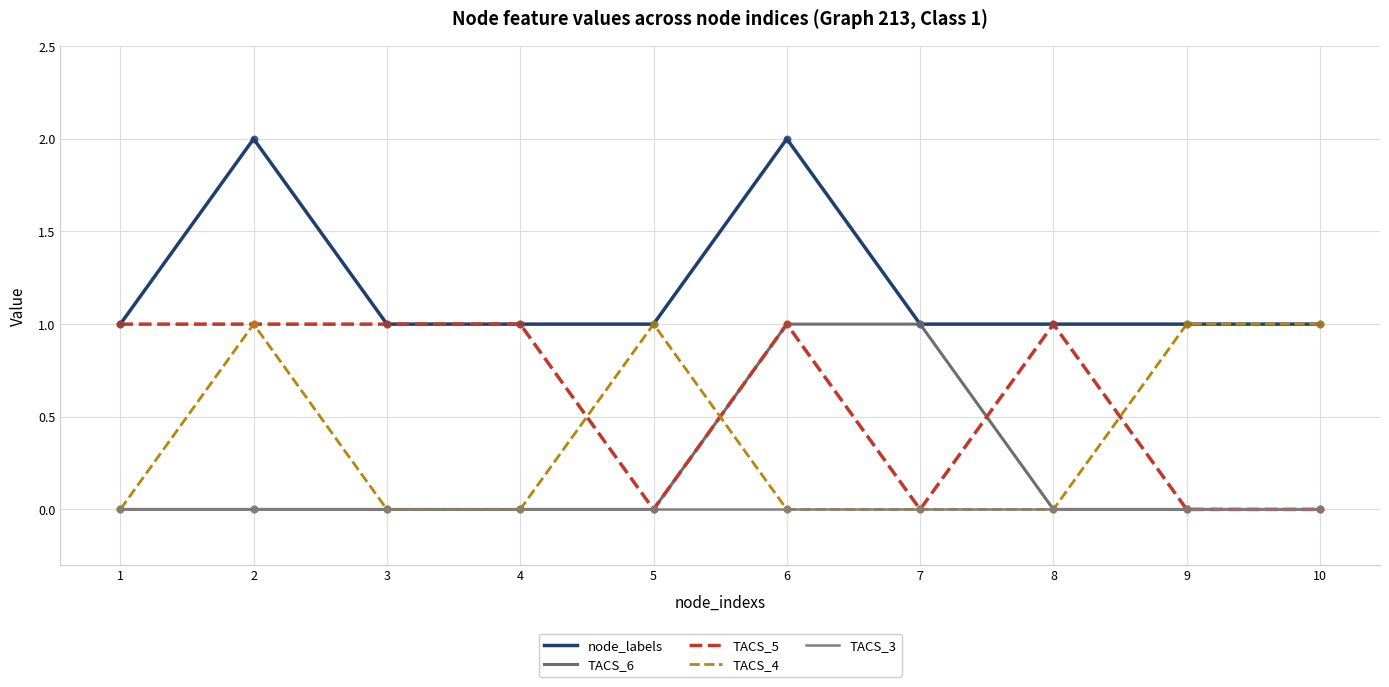

At which category is the sum across all series the highest?

2